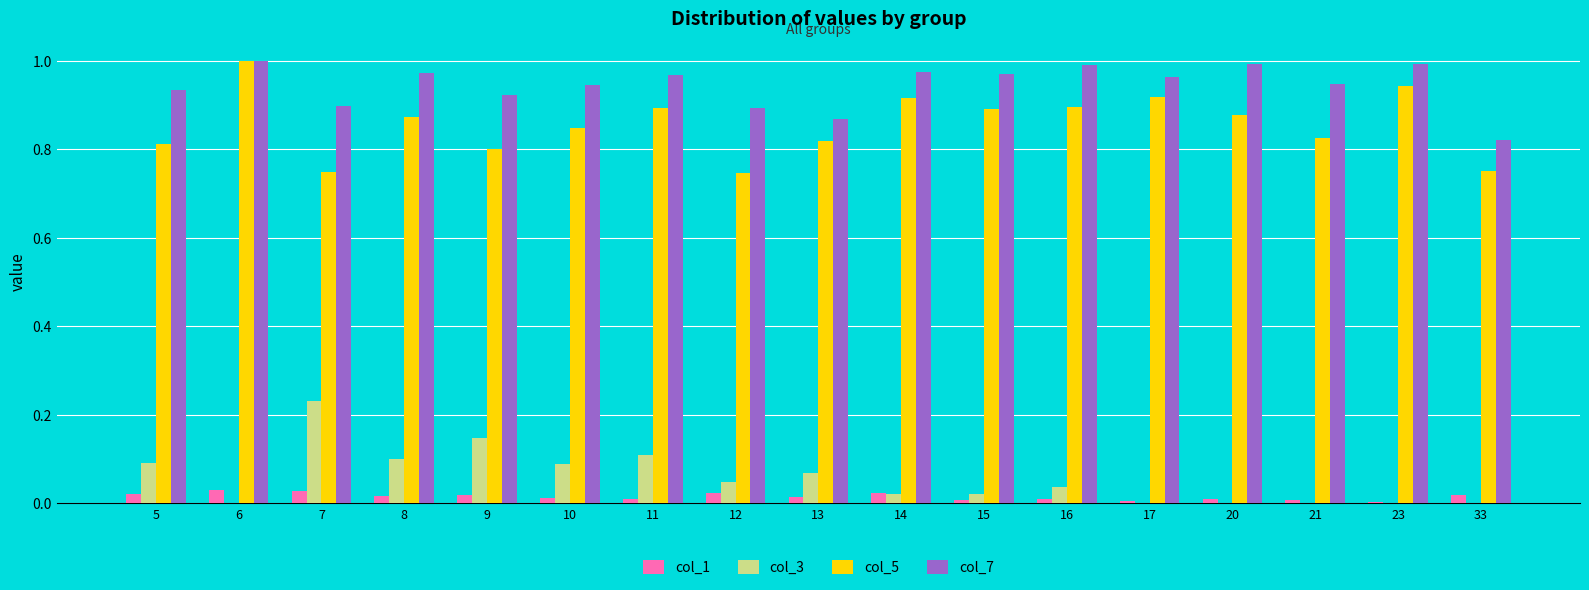

Which series has the largest total across all categories?

col_7